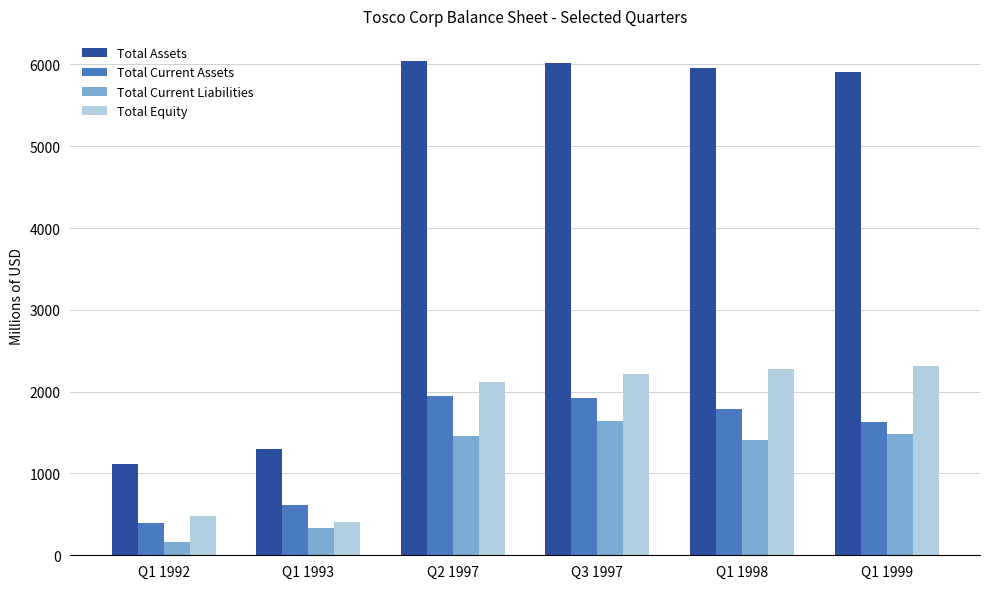

How many series are shown in this chart?

4